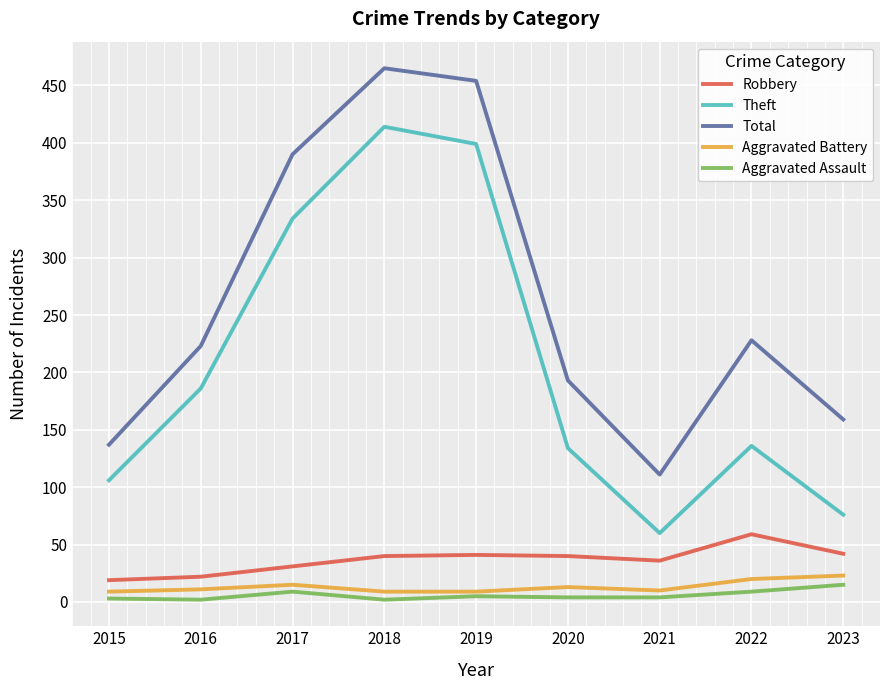

Which label corresponds to the largest value in the chart?

2018